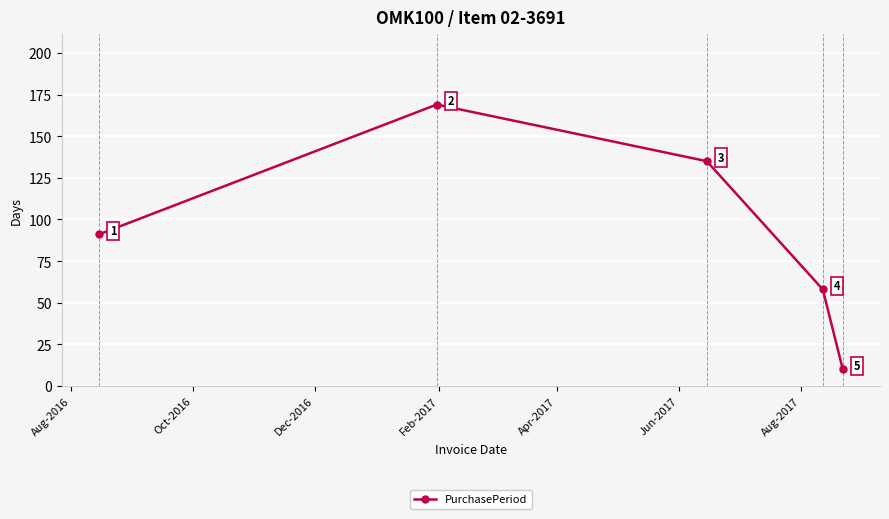

What is the difference between the maximum and minimum values?

159